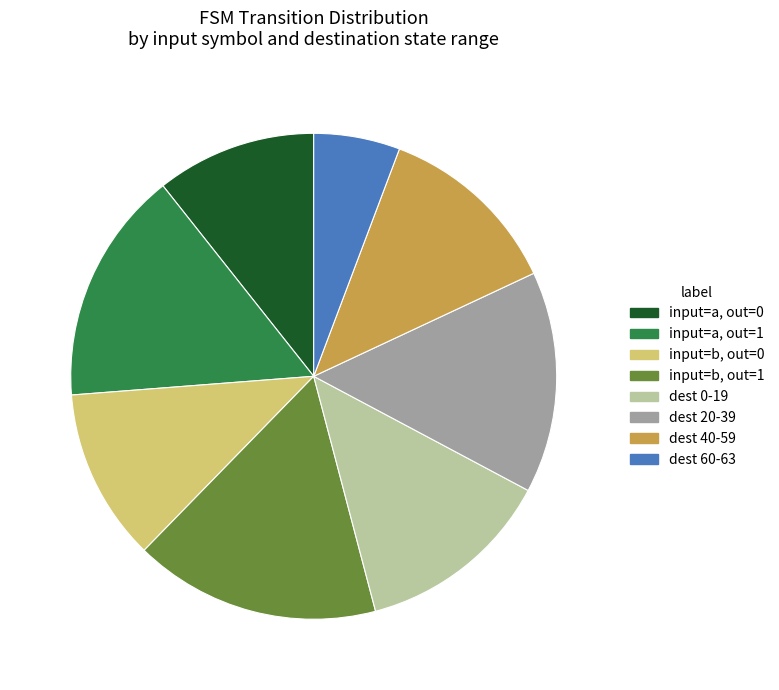

Rank the categories by value from highest to lowest.

input=b, out=1, input=a, out=1, dest 20-39, dest 0-19, dest 40-59, input=b, out=0, input=a, out=0, dest 60-63